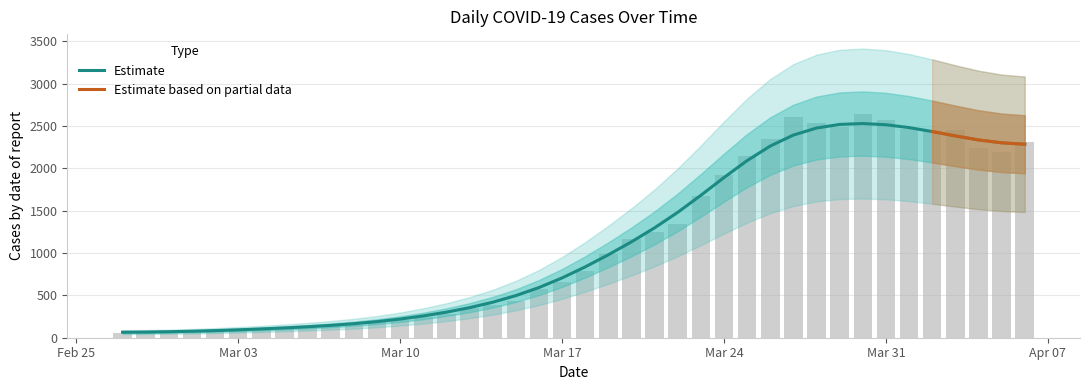

Are the bars grouped side by side (vs. stacked)?

No